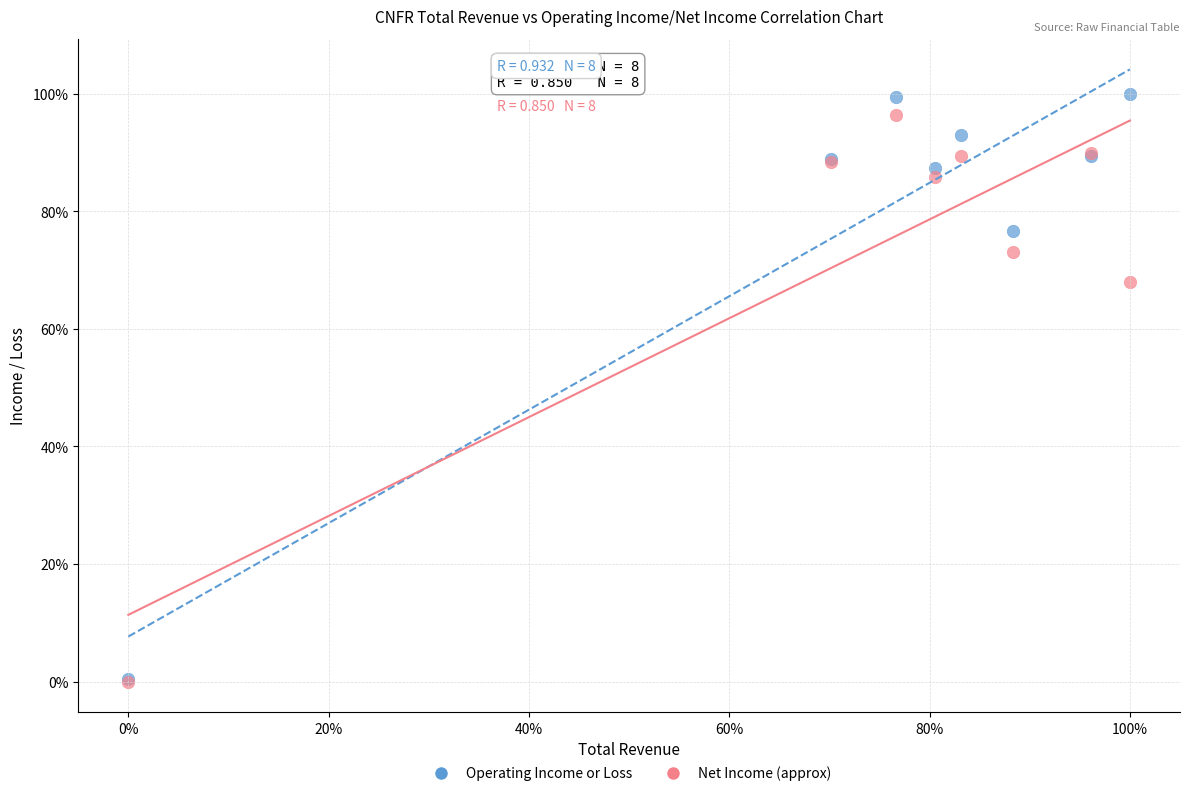

Which series reaches the maximum Y coordinate?

Operating Income or Loss